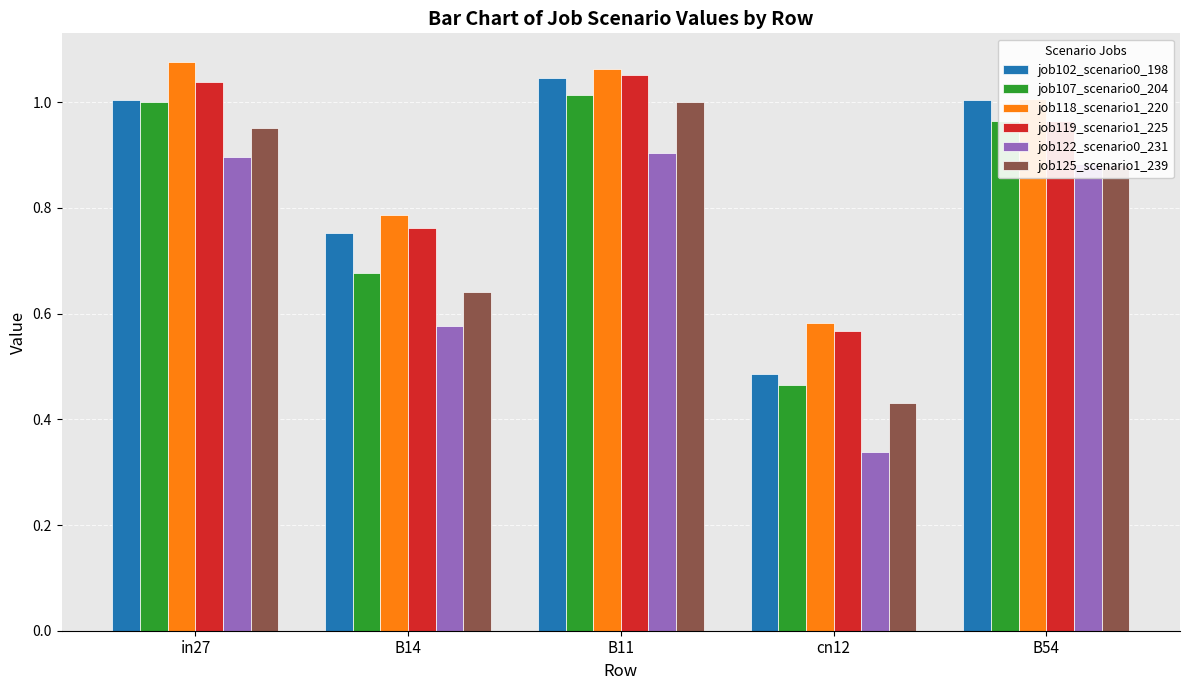

True or false: job102_scenario0_198 has a value of 1.0 at B54.

True